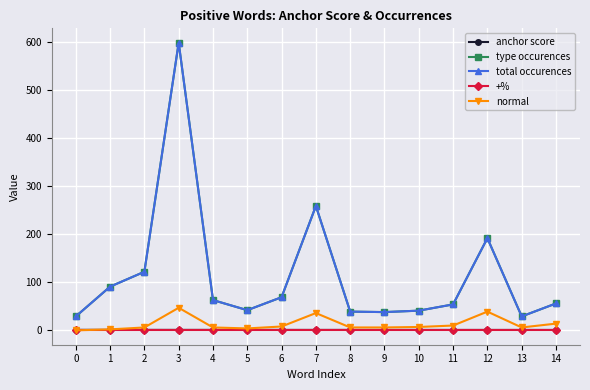

The value of anchor score at 1 is 1.0. True or false?

True